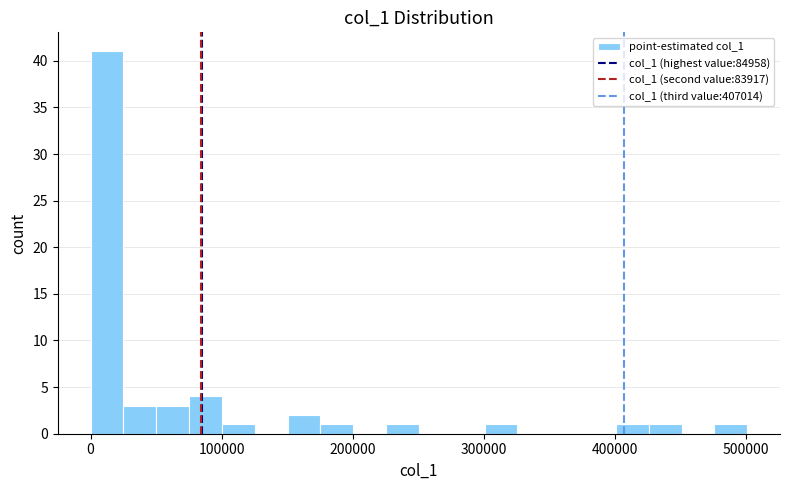

Read against the x-axis, roughly where is the centre of the tallest bar?

10000